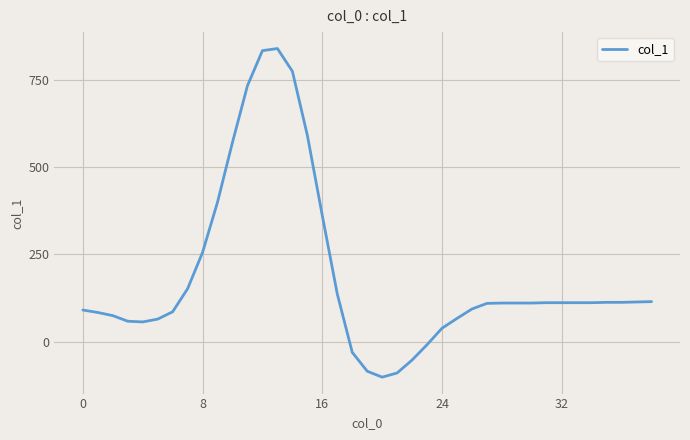

What is the maximum value shown in the chart?

839